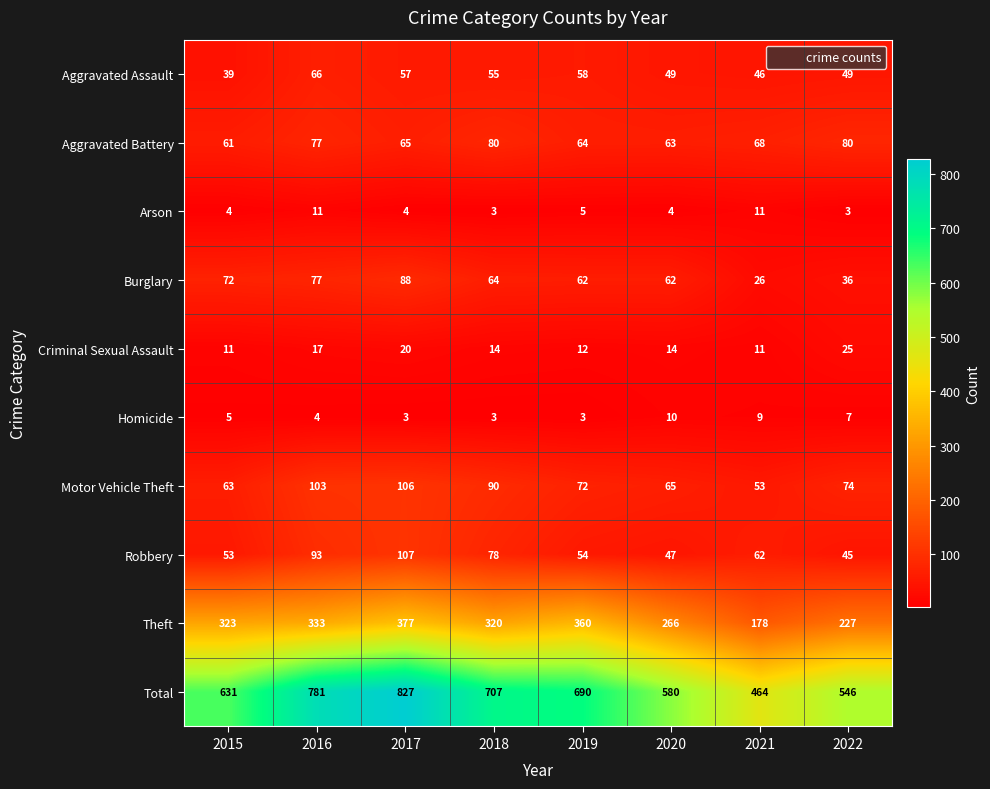

Between 2015 and 2019, which series saw the biggest shift?

Total